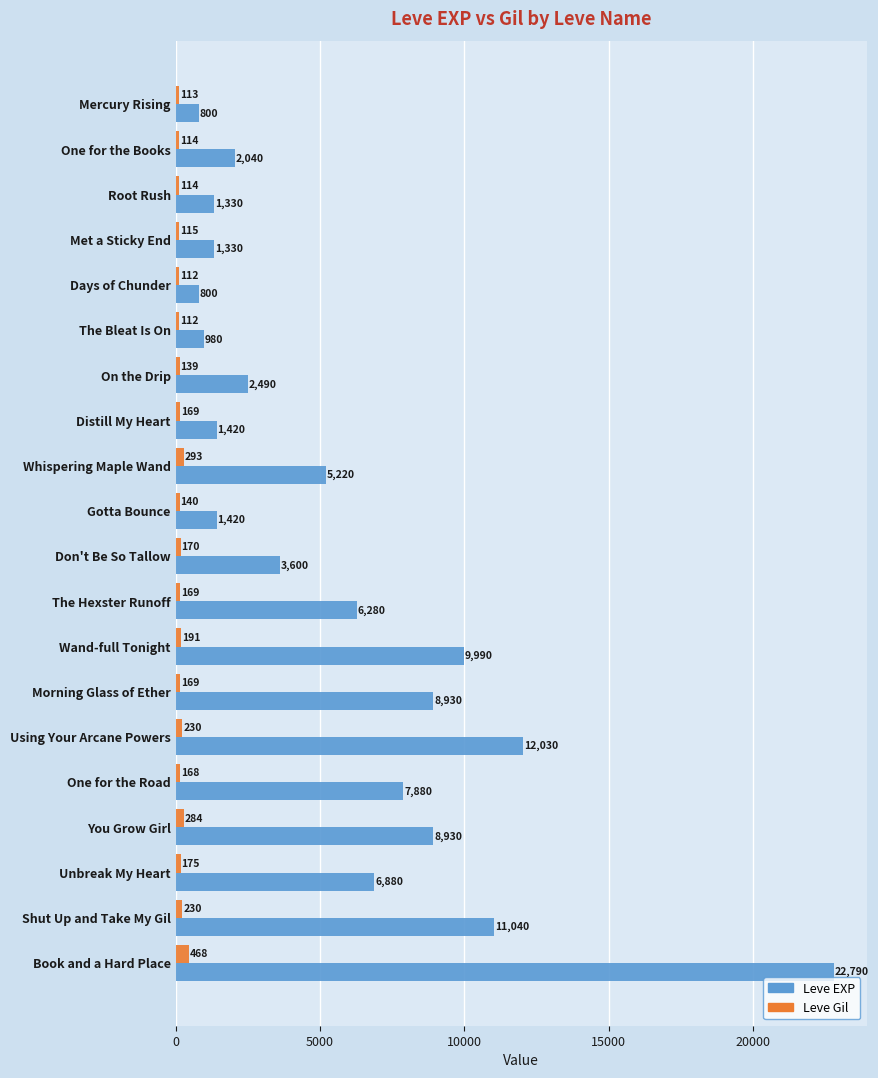

What is the difference between the maximum and minimum values in the Leve Gil series?

356